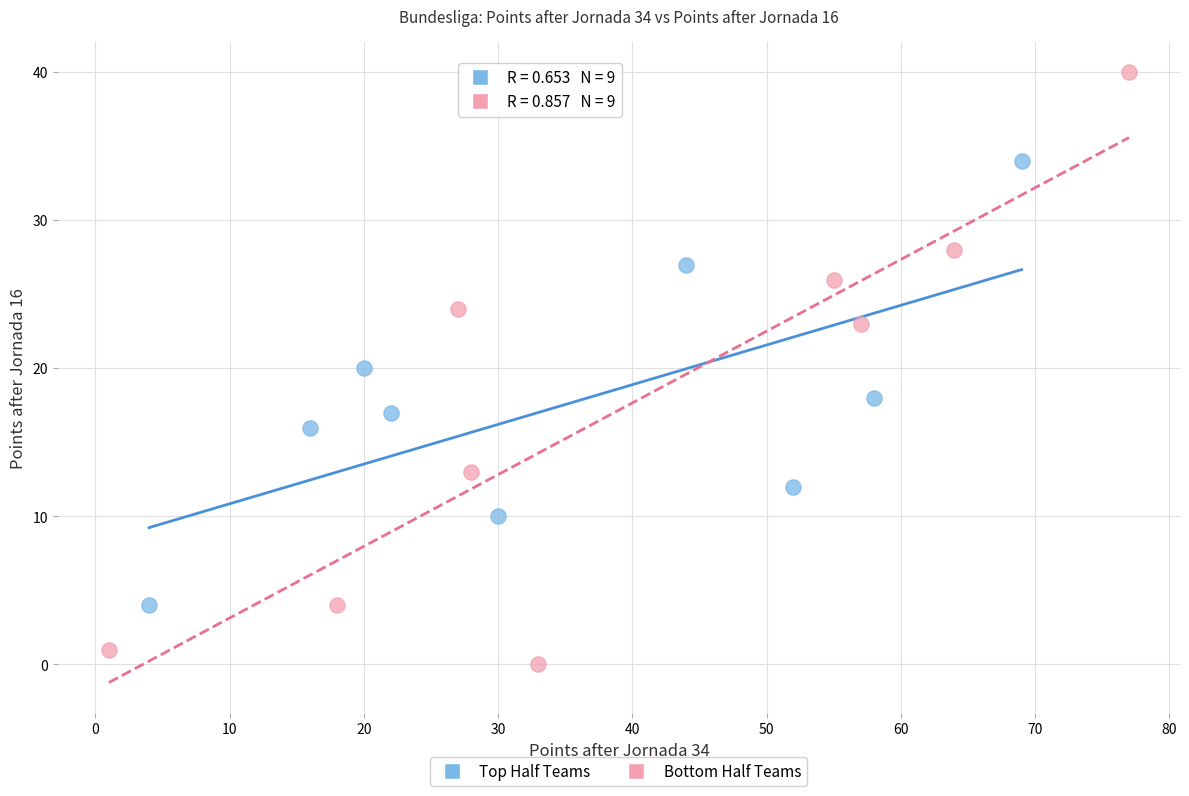

Which series contains the highest Y value?

Bottom Half Teams